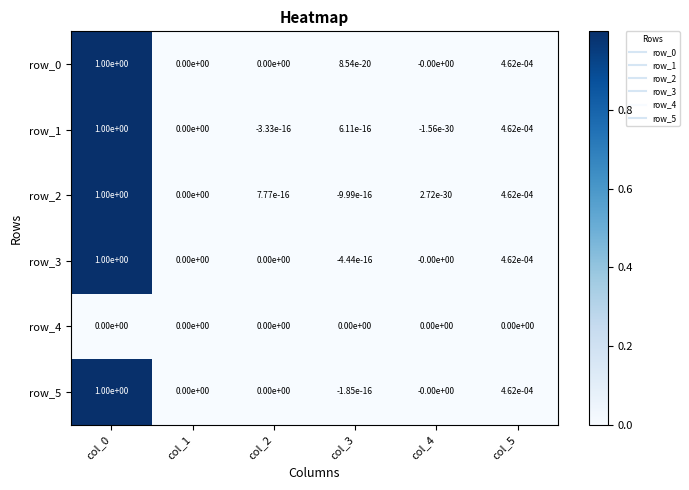

The value of row_4 at col_4 is 0.0. True or false?

True